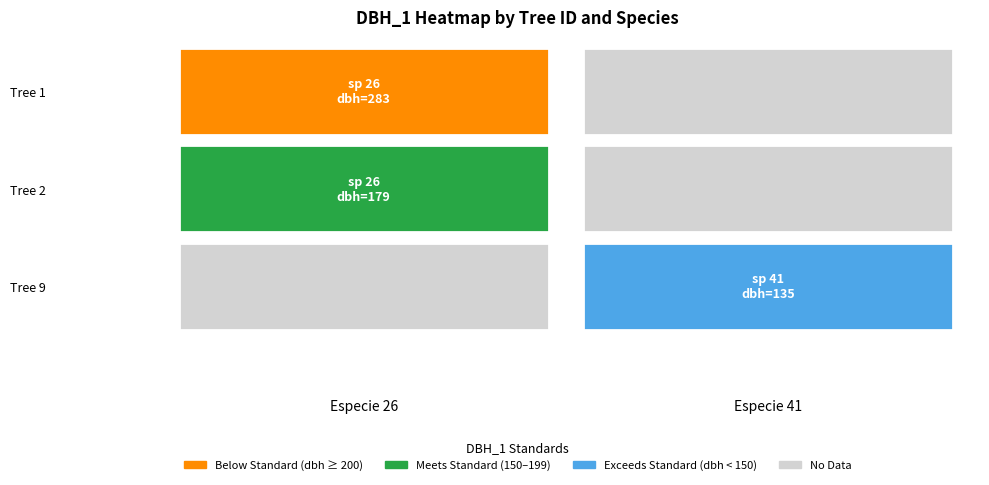

Is it true that IFN3_27_1919_A_1_2_IFN3 equals 277 at dbh_1?

False